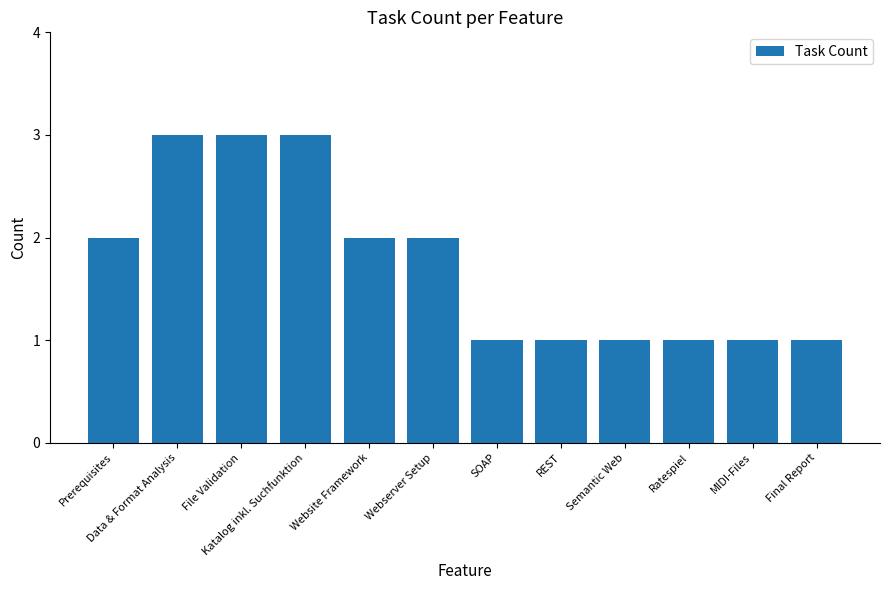

True or false: the data shows 1 at Website Framework.

False